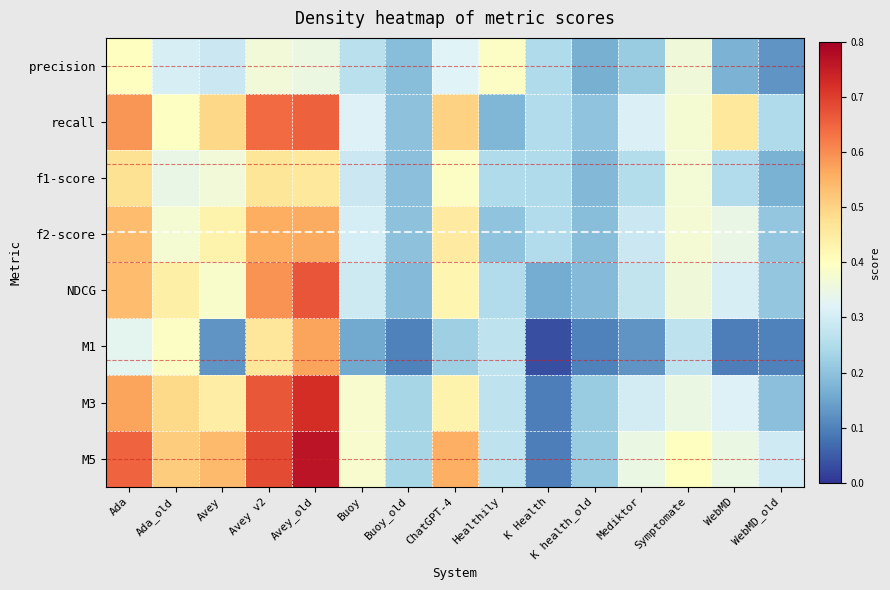

What is the difference between the highest and lowest values at Healthily?

0.2